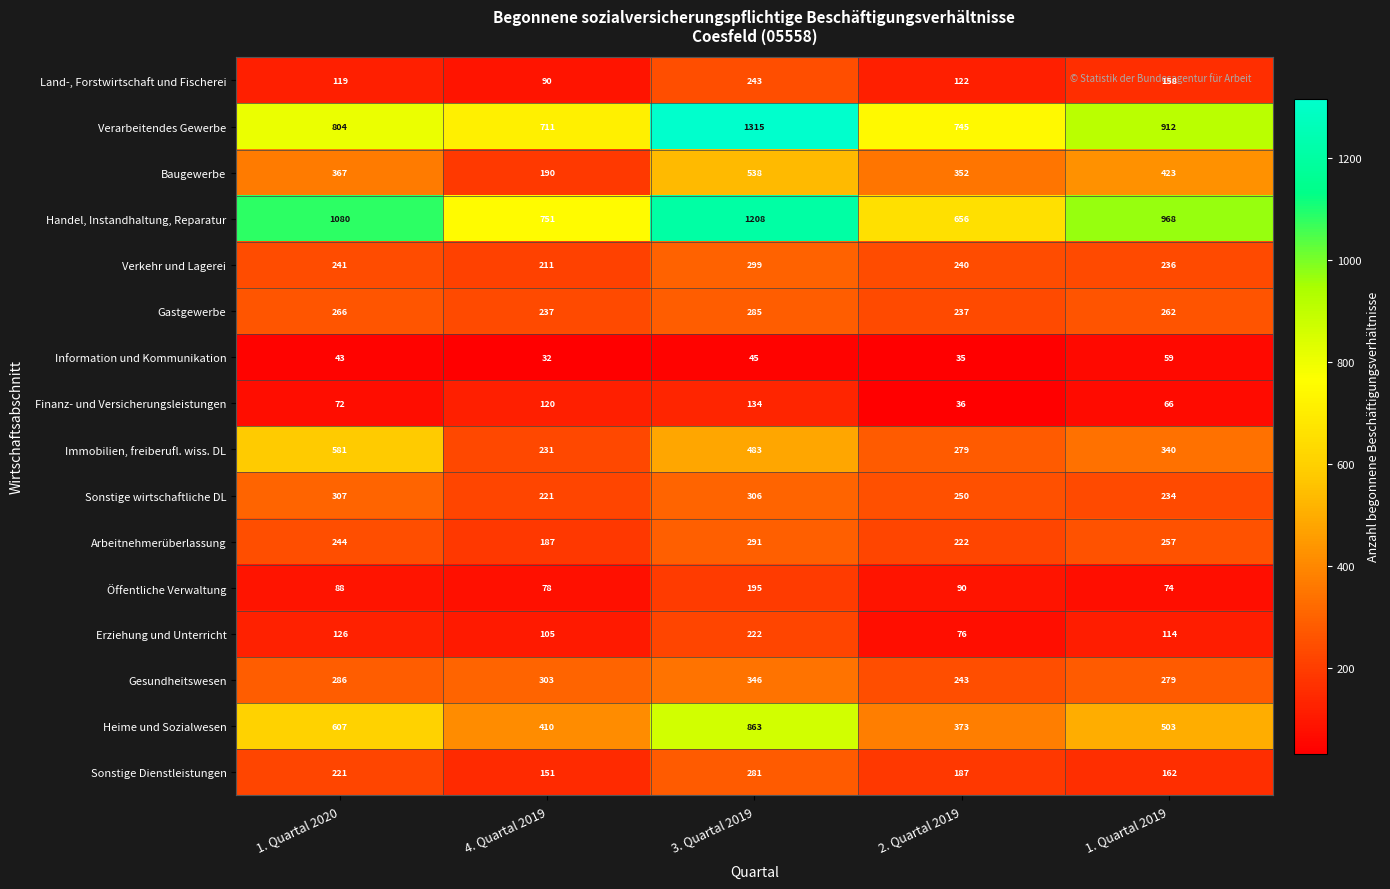

What is the total value across all series at 3. Quartal 2019?

7054